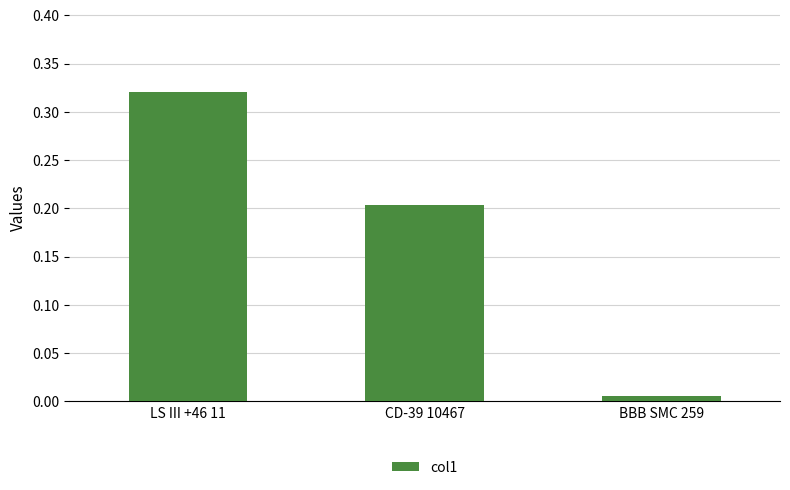

Are the bars grouped side by side (vs. stacked)?

No